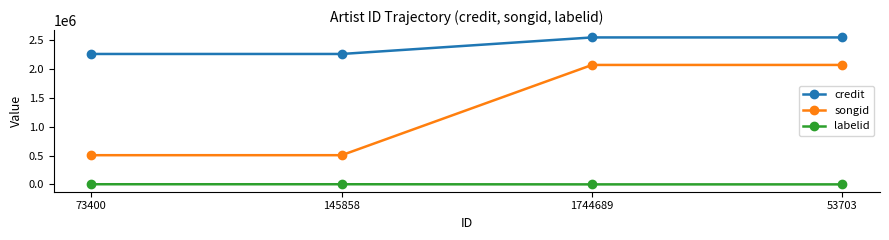

True or false: songid and labelid intersect in this chart.

False